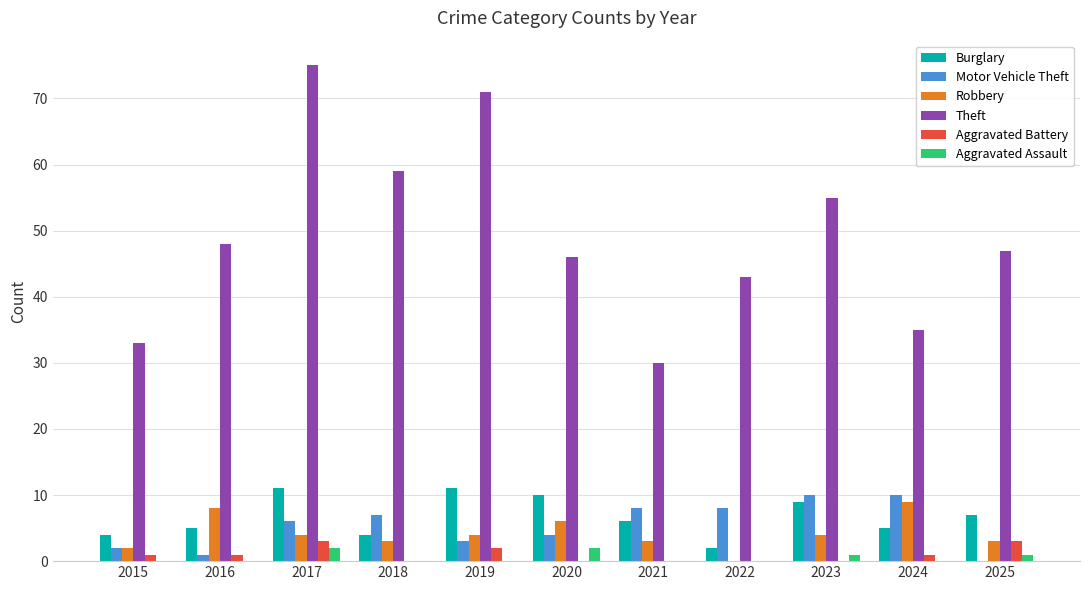

What is the total value across all series at 2019?

91